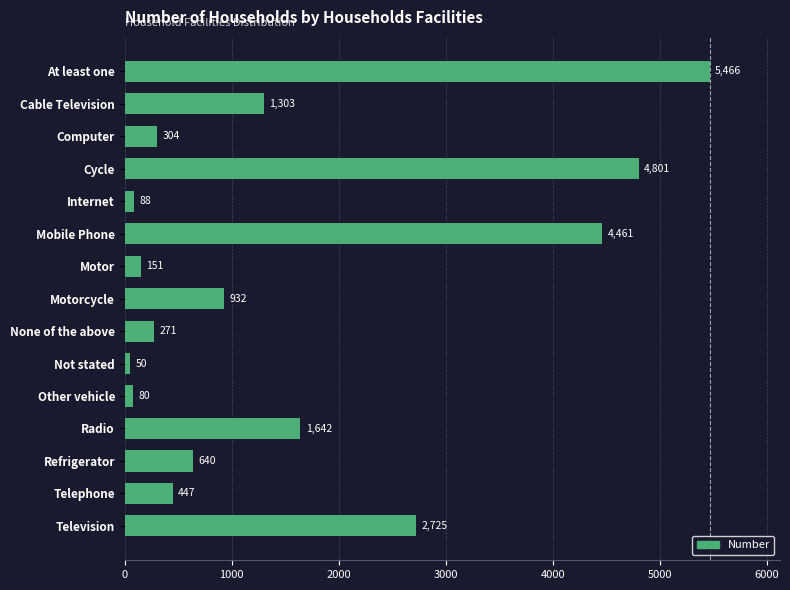

List the labels in order of value, smallest first.

Not stated, Other vehicle, Internet, Motor, None of the above, Computer, Telephone, Refrigerator, Motorcycle, Cable Television, Radio, Television, Mobile Phone, Cycle, At least one